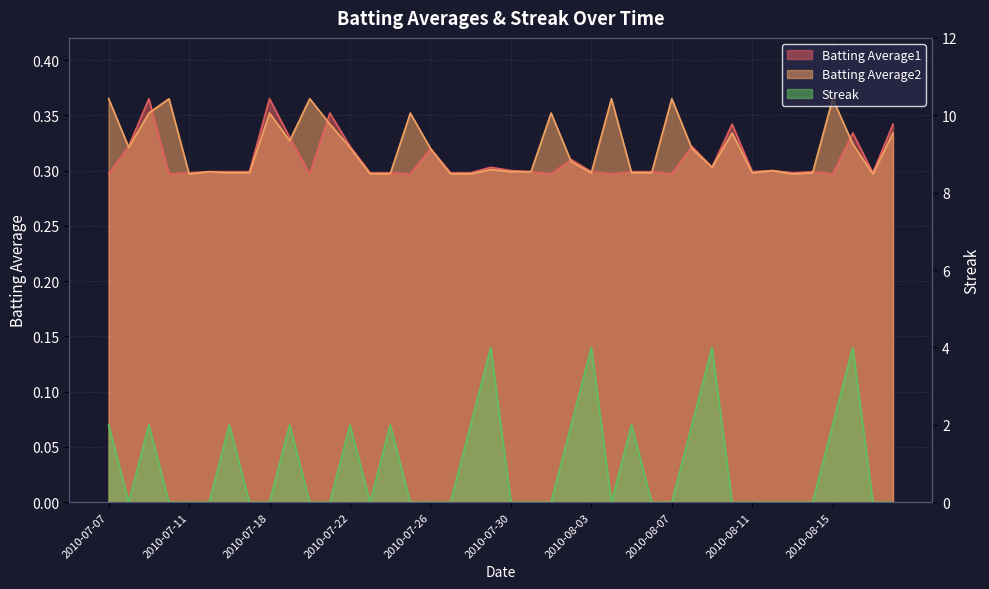

At which category does Batting Average2 reach its first local valley?

2010-07-08